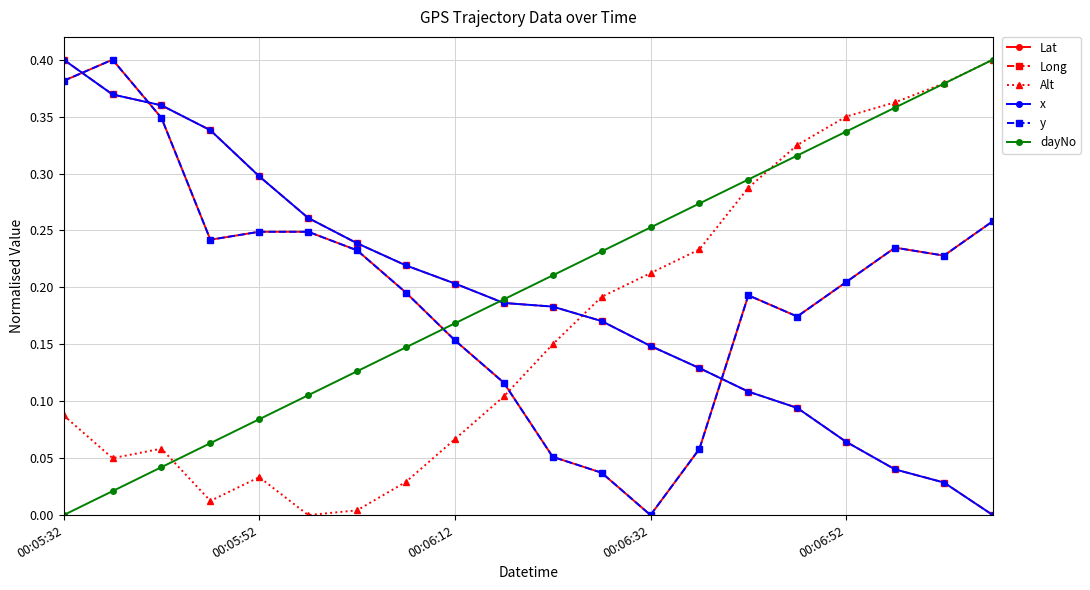

True or false: y has more than 0 points higher than both neighbors.

True